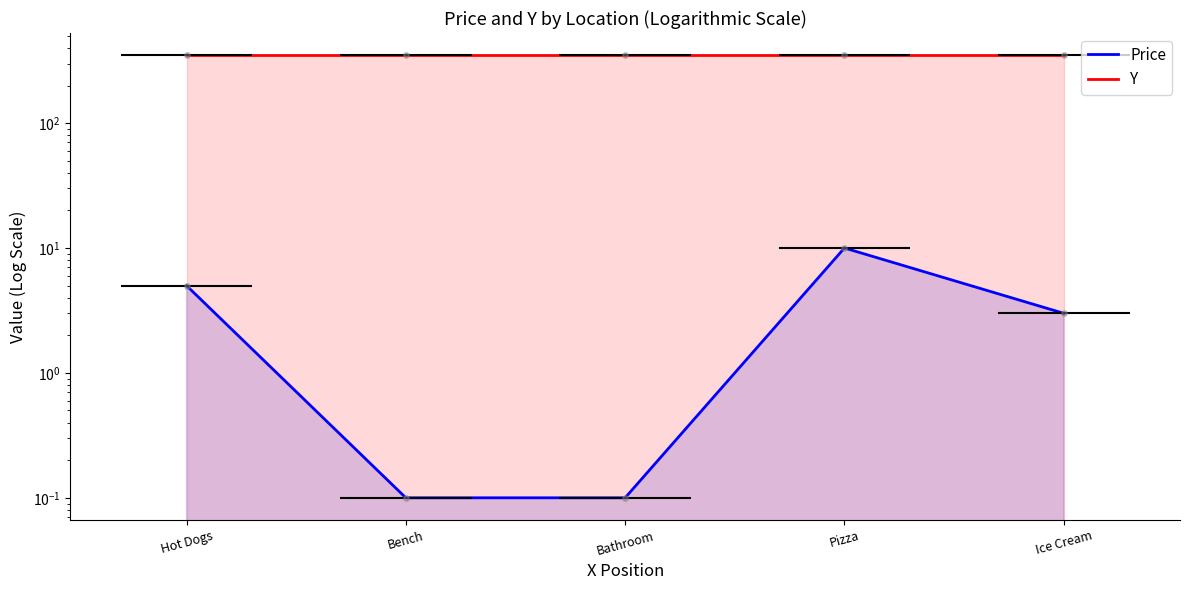

Which series reaches the maximum Y coordinate?

Y